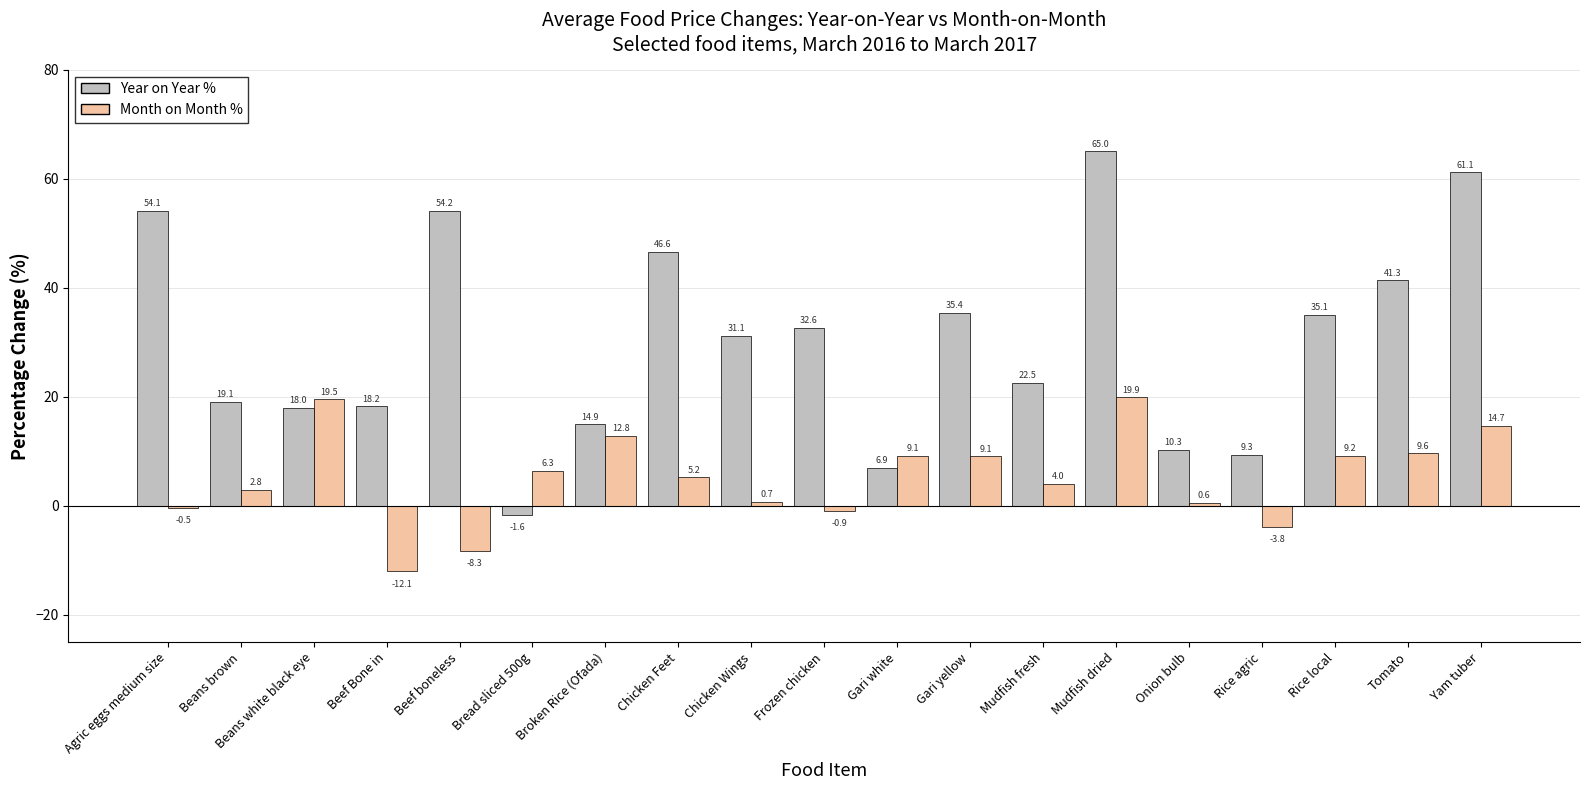

How many groups of bars are there?

19